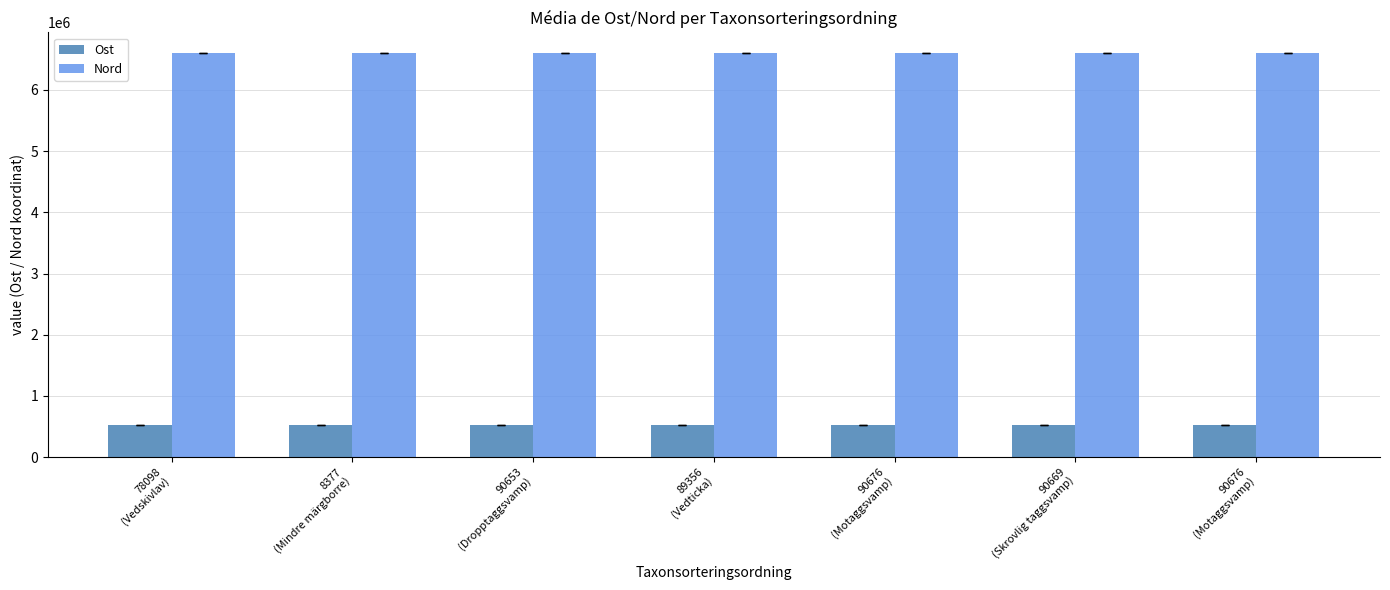

Which has a higher value, 90653
(Dropptaggsvamp) or 89356
(Vedticka)?

89356
(Vedticka)